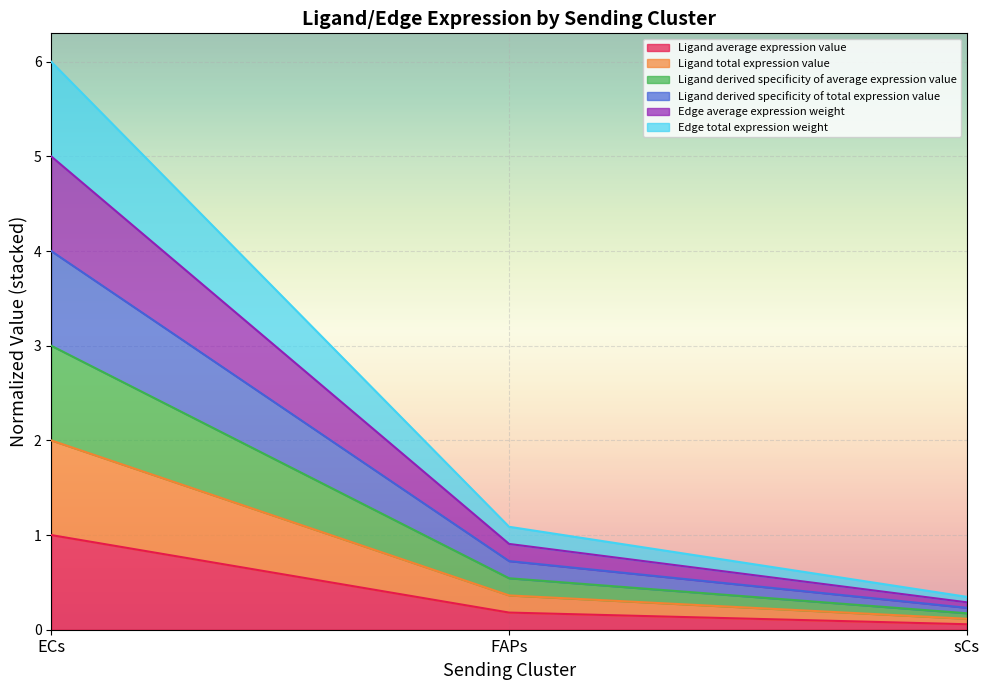

Rank the series by their maximum value, from highest to lowest.

Edge total expression weight, Ligand total expression value, Ligand average expression value, Edge average expression weight, Ligand derived specificity of total expression value, Ligand derived specificity of average expression value